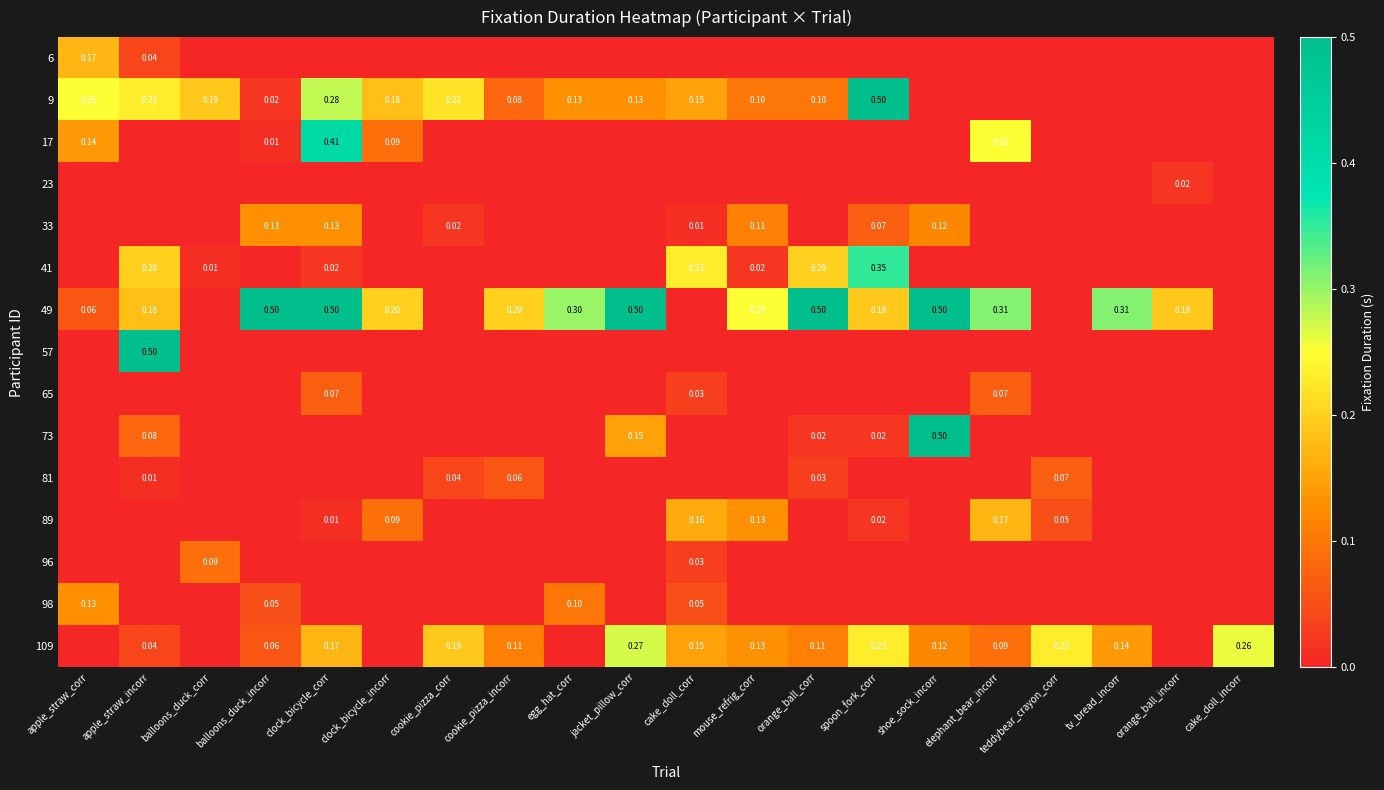

True or false: 98 has a value of 0.0 at spoon_fork_corr.

True